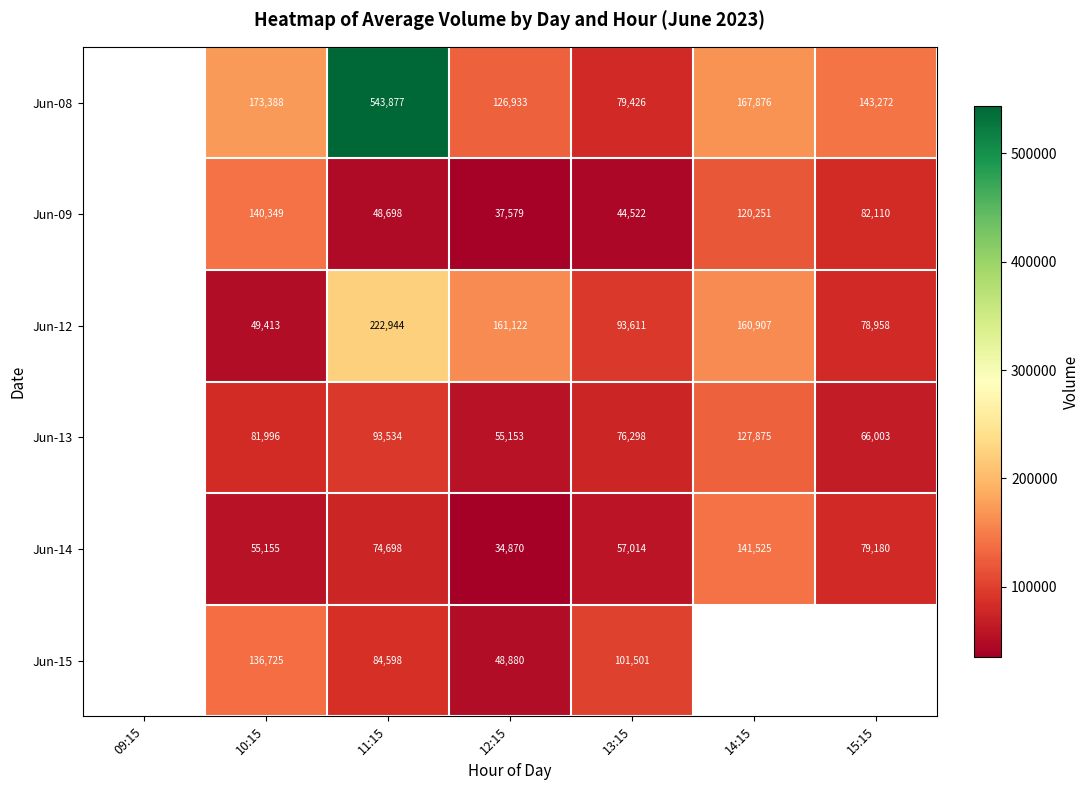

At 13:15, list the series in order from largest to smallest.

Jun-15, Jun-12, Jun-08, Jun-13, Jun-14, Jun-09